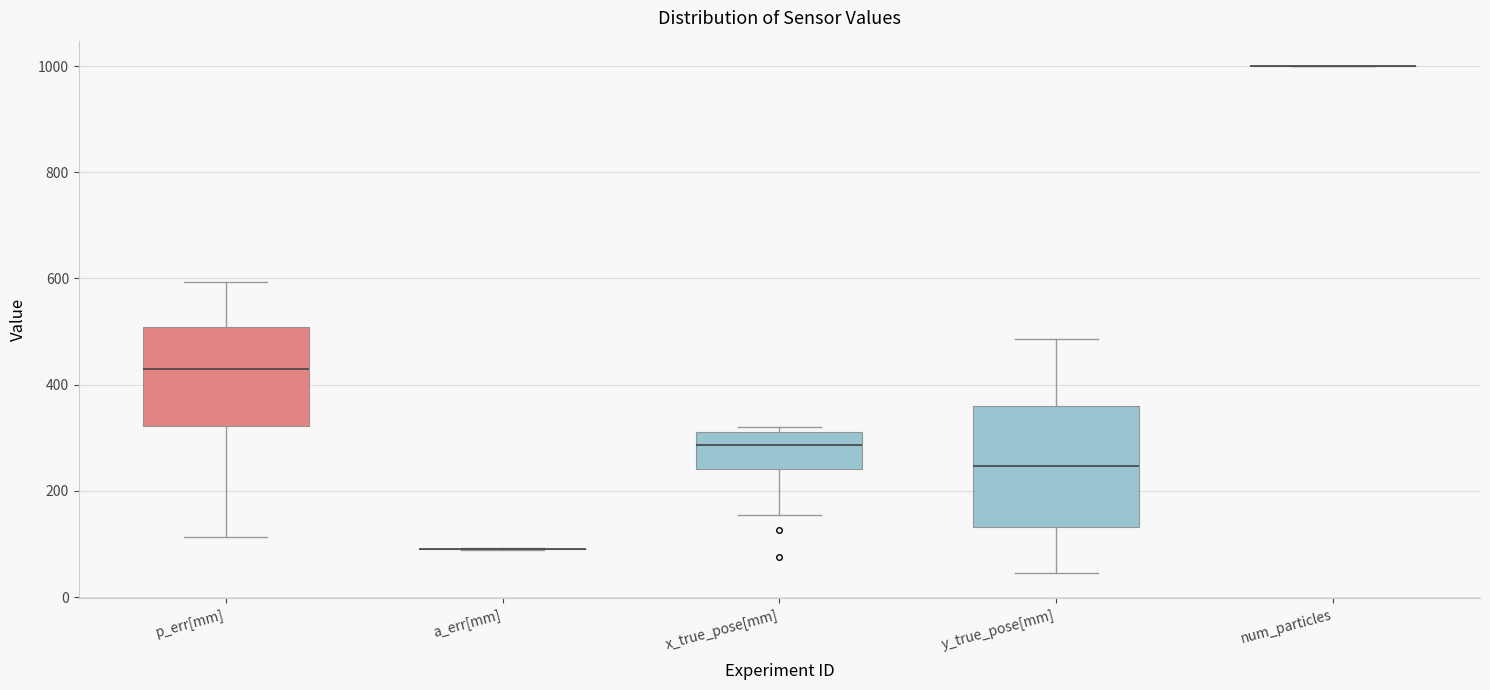

Reading left to right, read every box against the y-axis: the position of its median line, the range the box covers, and the ends of its whiskers. The values are not printed on the chart, so give them approximately, as read against the axis.

p_err[mm]: median 420, box 320 to 500, whiskers 120 to 600
a_err[mm]: box collapsed to a line at 100, whiskers 80 to 100
x_true_pose[mm]: median 280, box 240 to 320, whiskers 160 to 320 (just above the box's upper edge)
y_true_pose[mm]: median 240, box 140 to 360, whiskers 40 to 480
num_particles: box collapsed to a line at 1000, whiskers 1000 to 1000